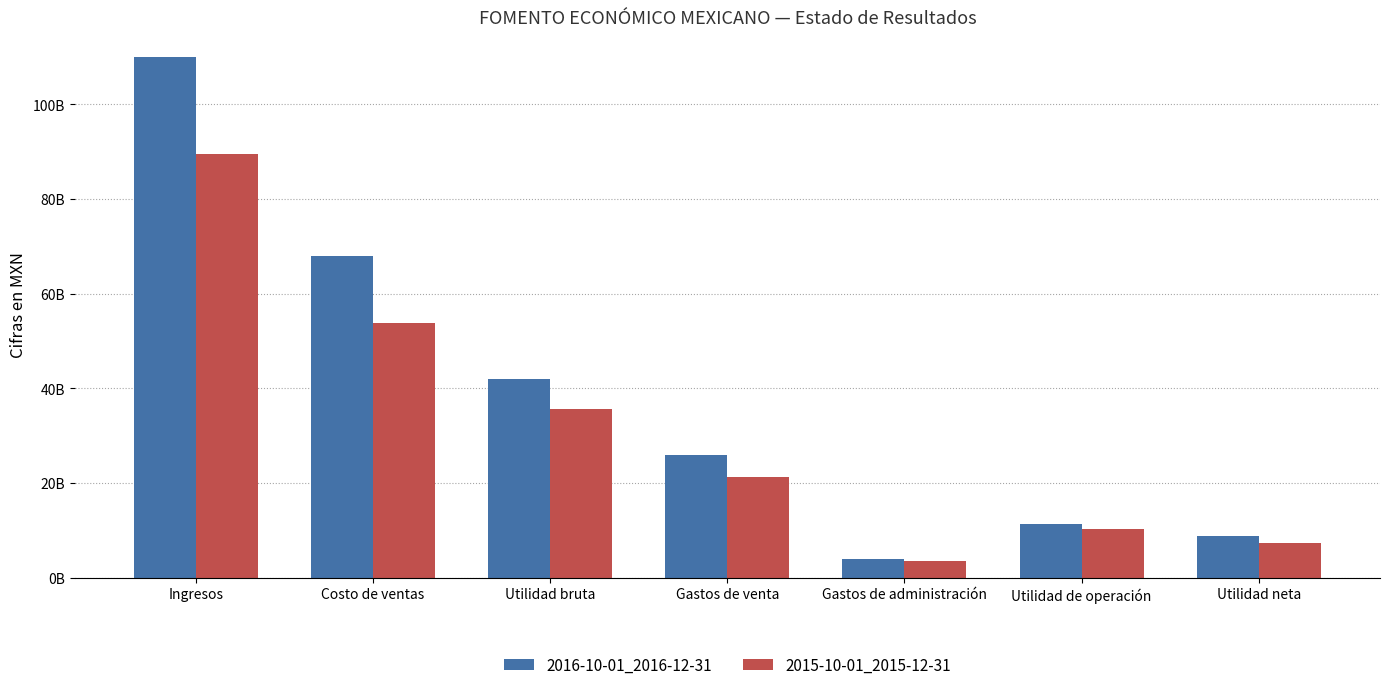

Which category has the lowest value across all series?

Gastos de administración